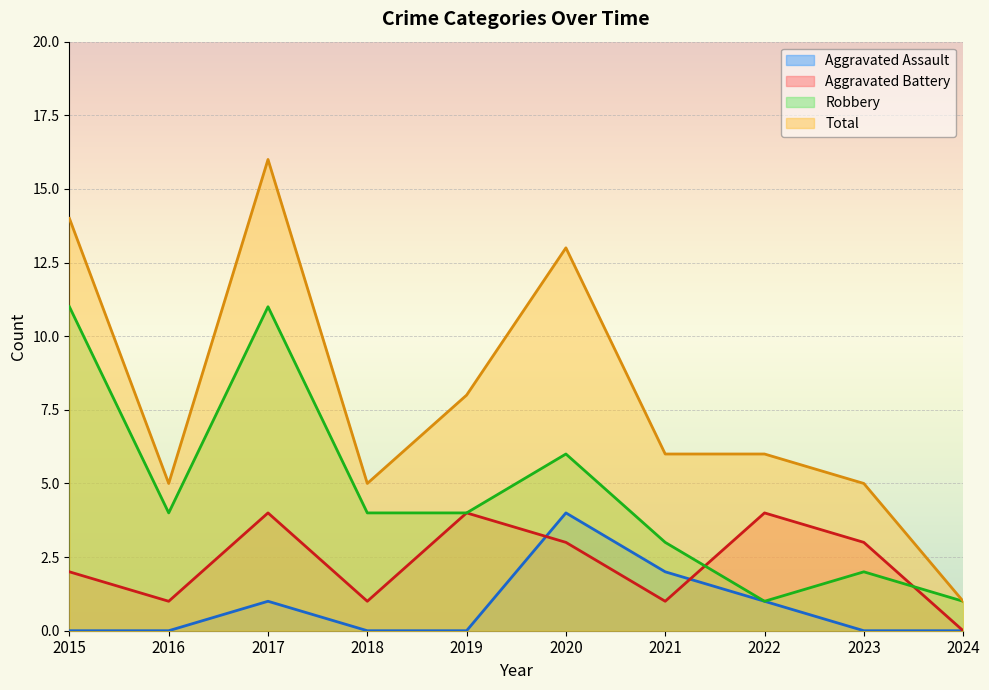

Reading left to right, transcribe all the data shown in this chart.

Aggravated Assault: 0	0	1	0	0	4	2	1	0	0
Aggravated Battery: 2	1	4	1	4	3	1	4	3	0
Robbery: 11	4	11	4	4	6	3	1	2	1
Total: 14	5	16	5	8	13	6	6	5	1